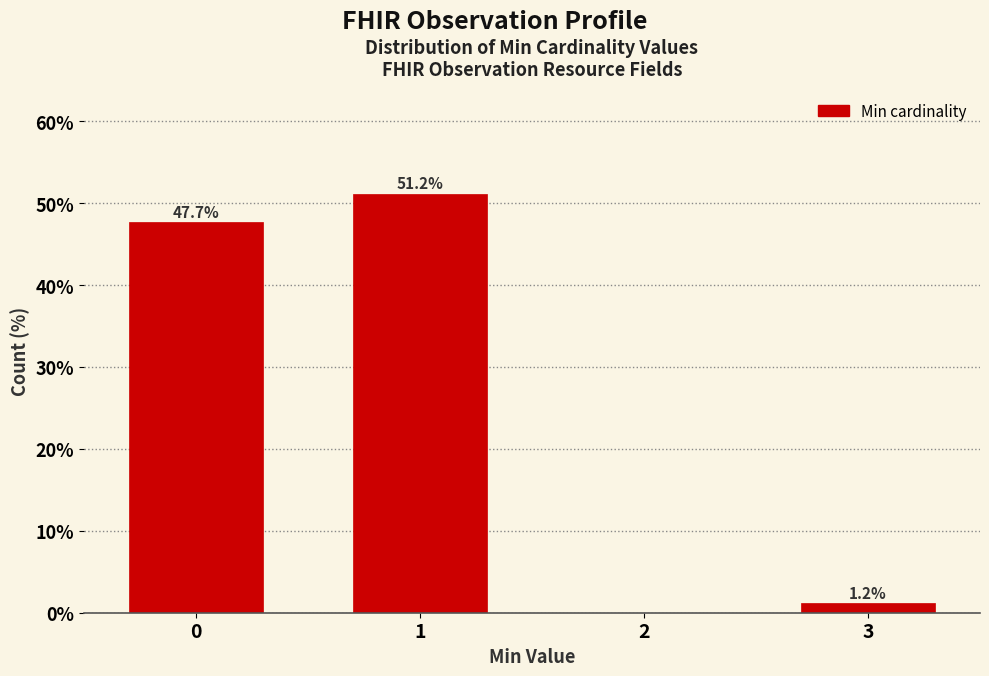

Reading left to right, transcribe all the data shown in this chart.

0=47.7	1=51.2	2=0.0	3=1.2